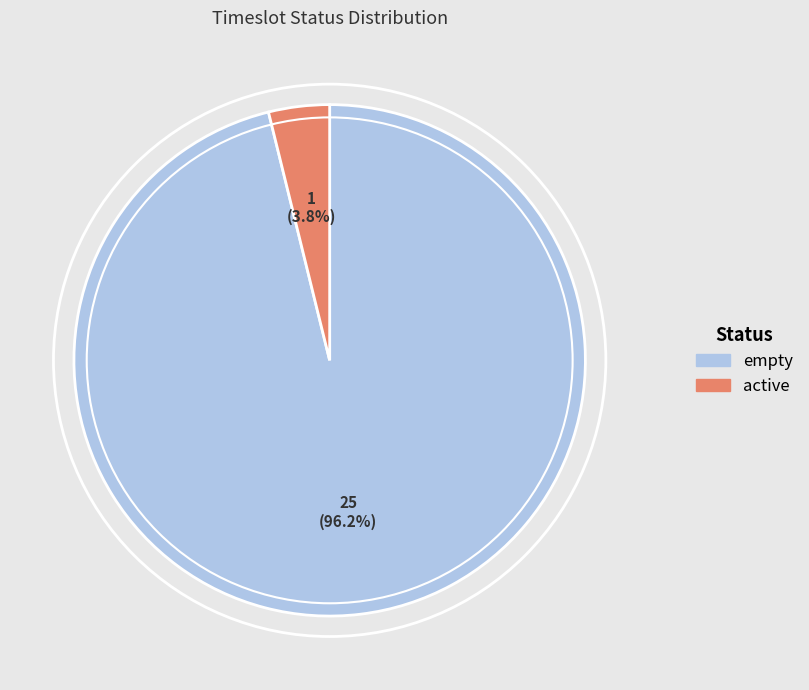

Do empty and active together represent more than half of the pie?

Yes